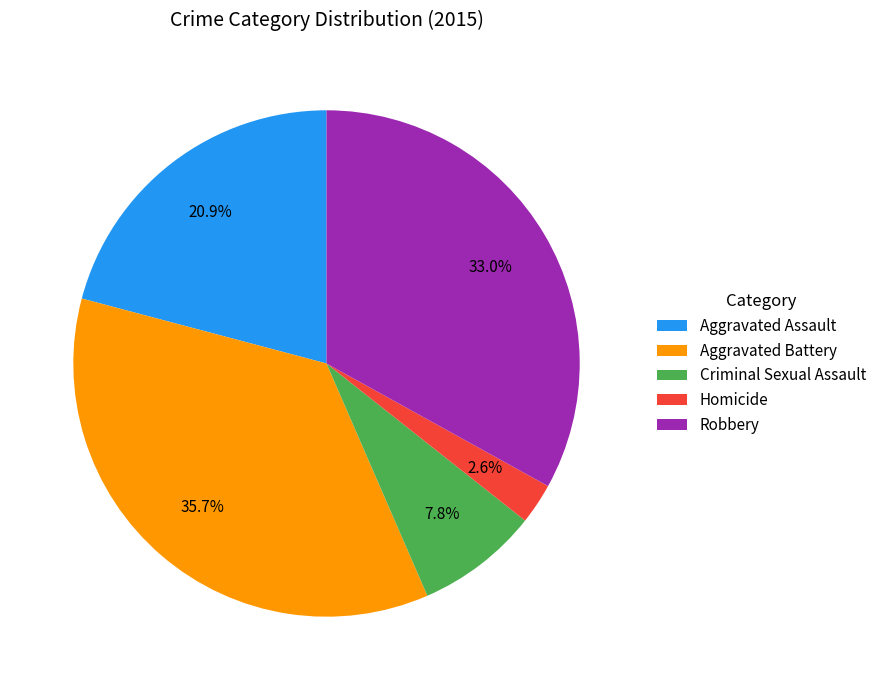

True or false: Robbery accounts for 33% of the total.

True